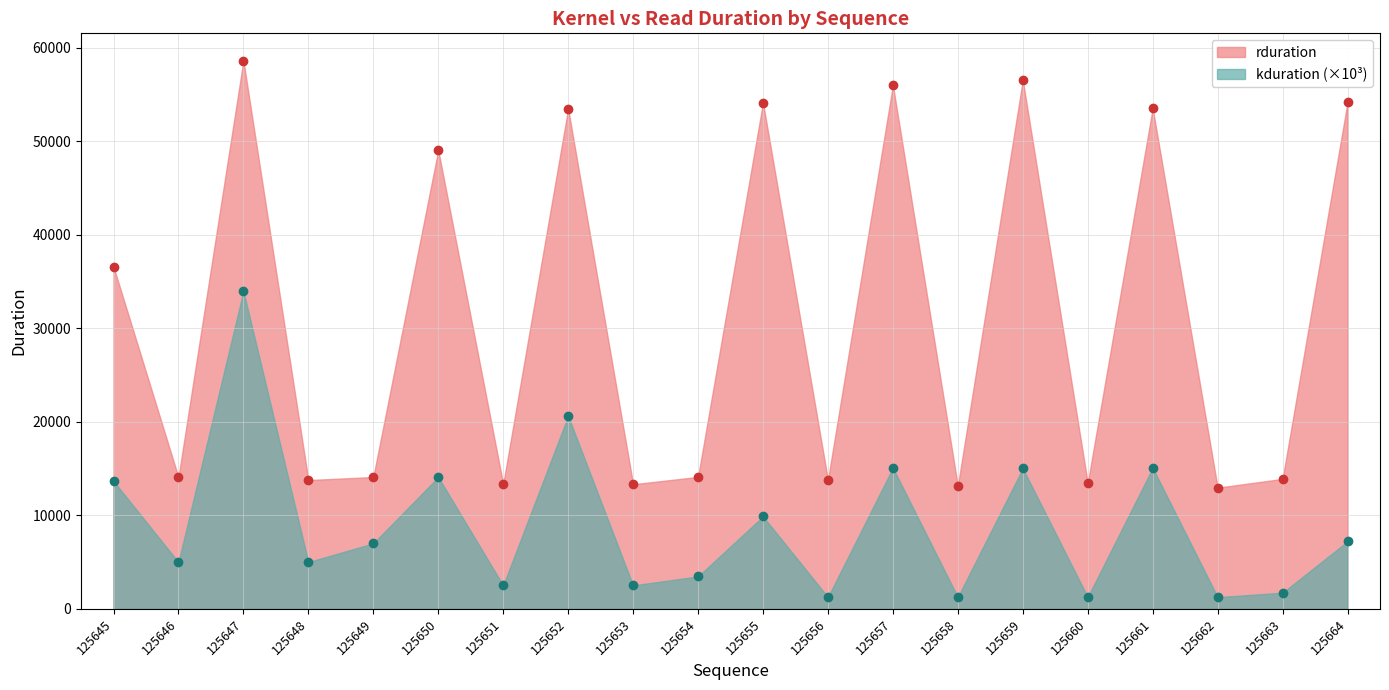

What value does the rduration series have at 125655?

54135.0